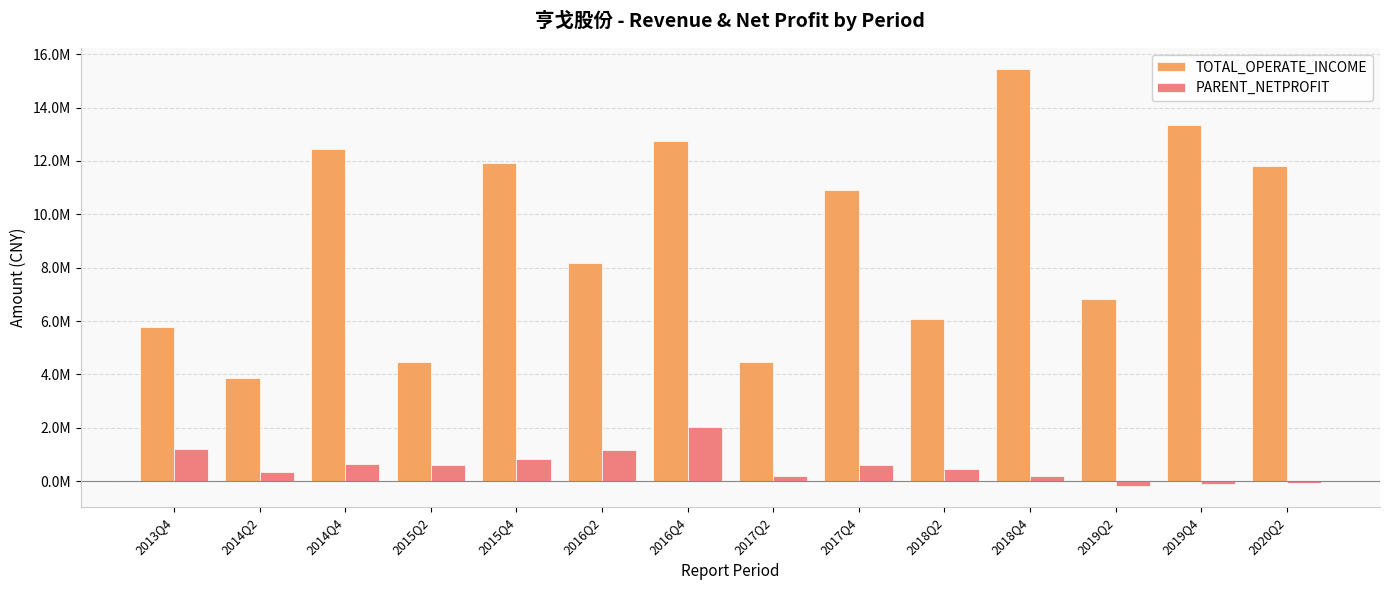

What is the label of the 5th bar from the left?

2015Q4